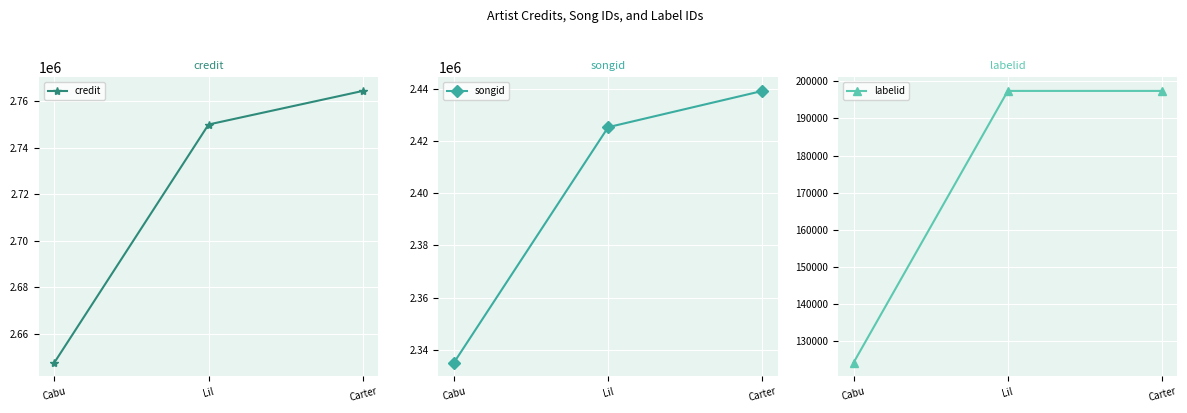

What are all the series names shown in the legend?

credit, songid, labelid